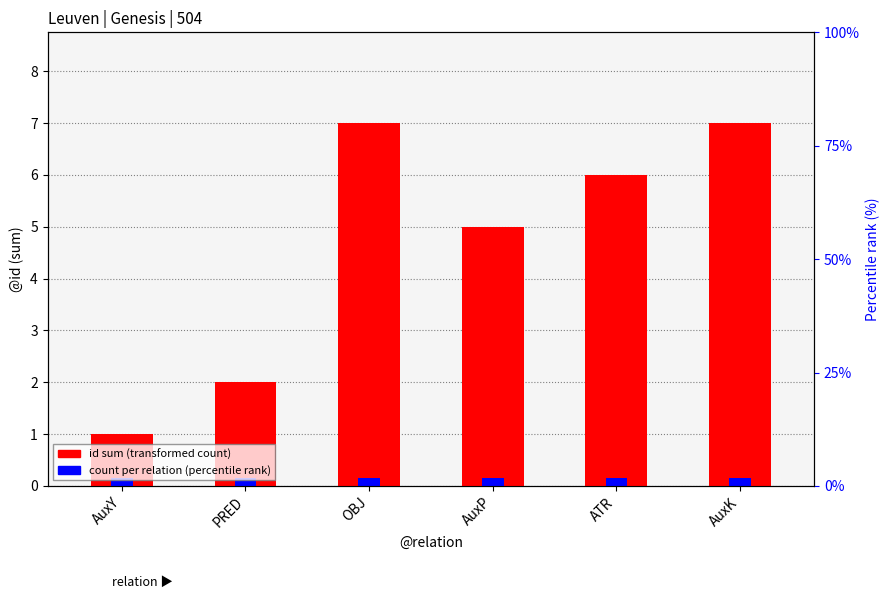

Reading left to right, transcribe all the data shown in this chart.

1	2	7	5	6	7